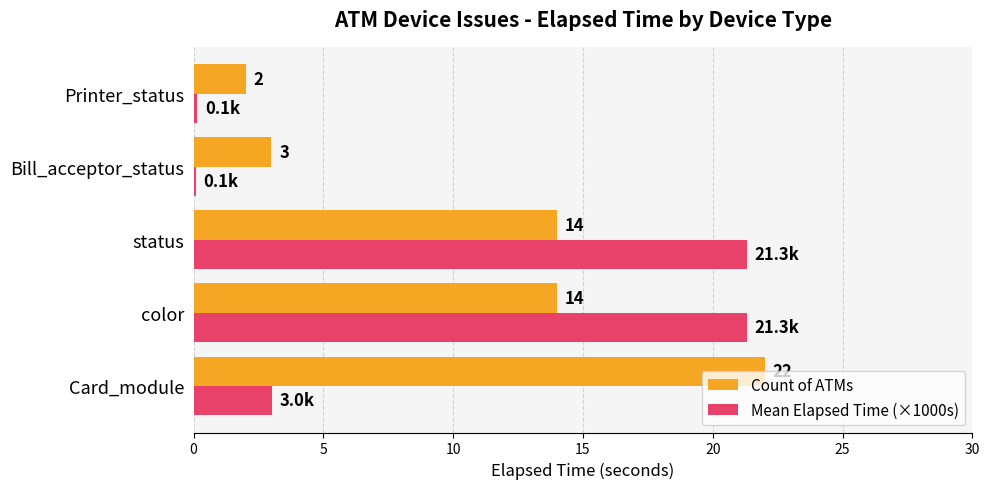

Rank the series by their maximum value, from lowest to highest.

Mean Elapsed Time (×1000s), Count of ATMs